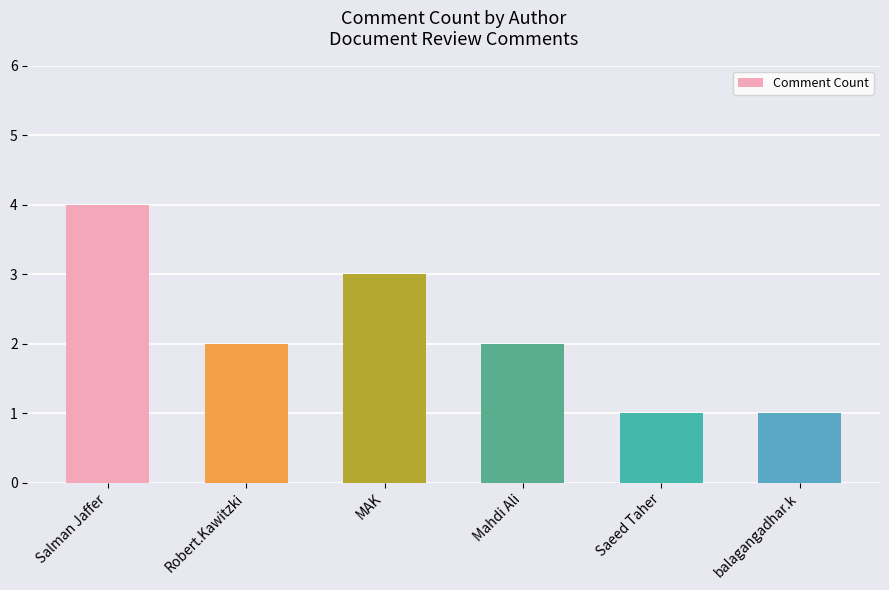

Reading left to right, transcribe all the data shown in this chart.

4	2	3	2	1	1